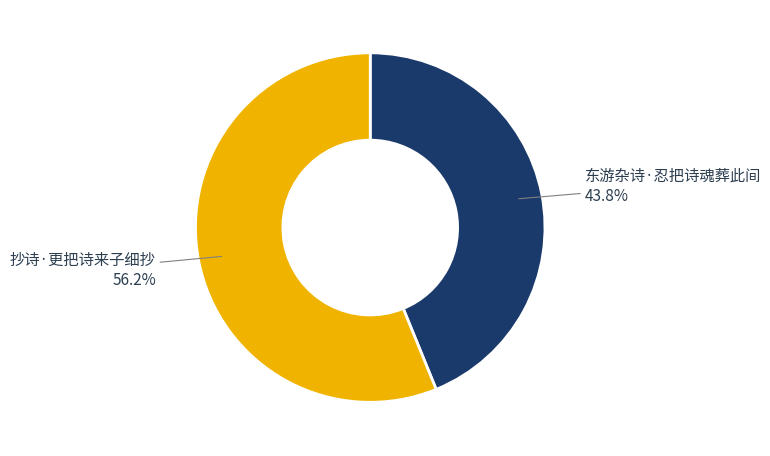

Is there any slice that represents more than half of the pie?

Yes